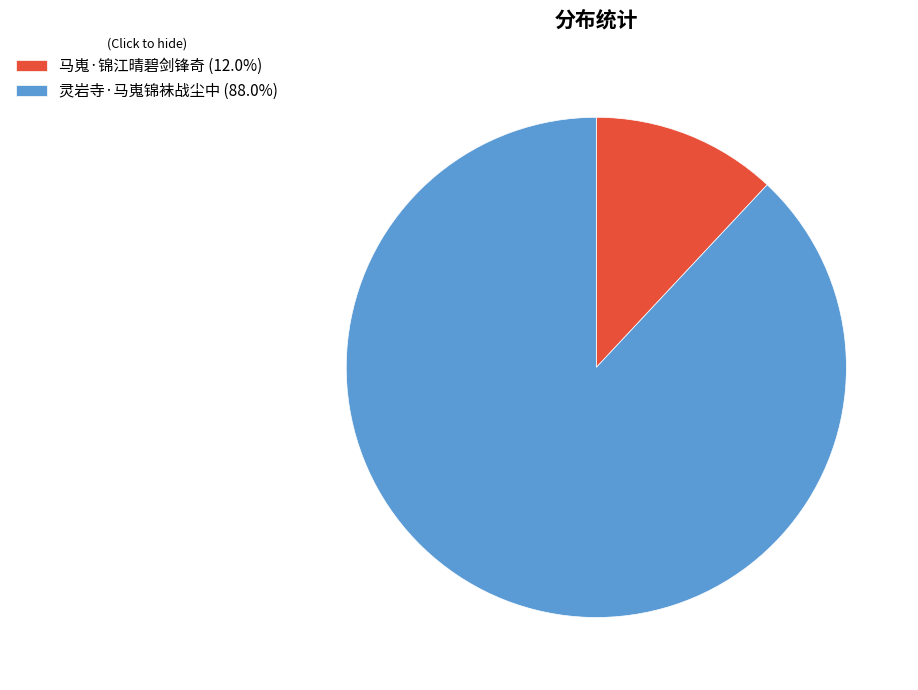

What is the largest slice in the pie chart?

灵岩寺·马嵬锦袜战尘中